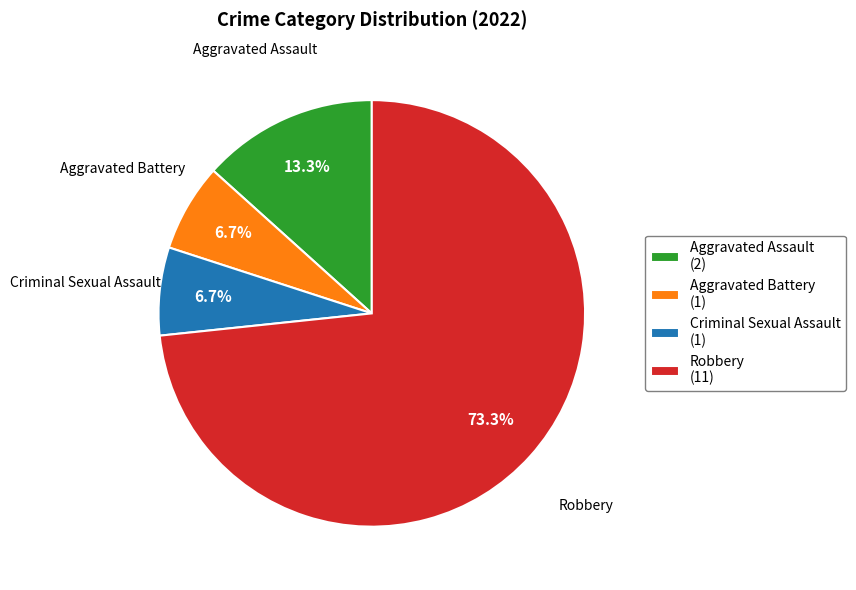

To the nearest percent, what percentage of the pie is Robbery?

73%